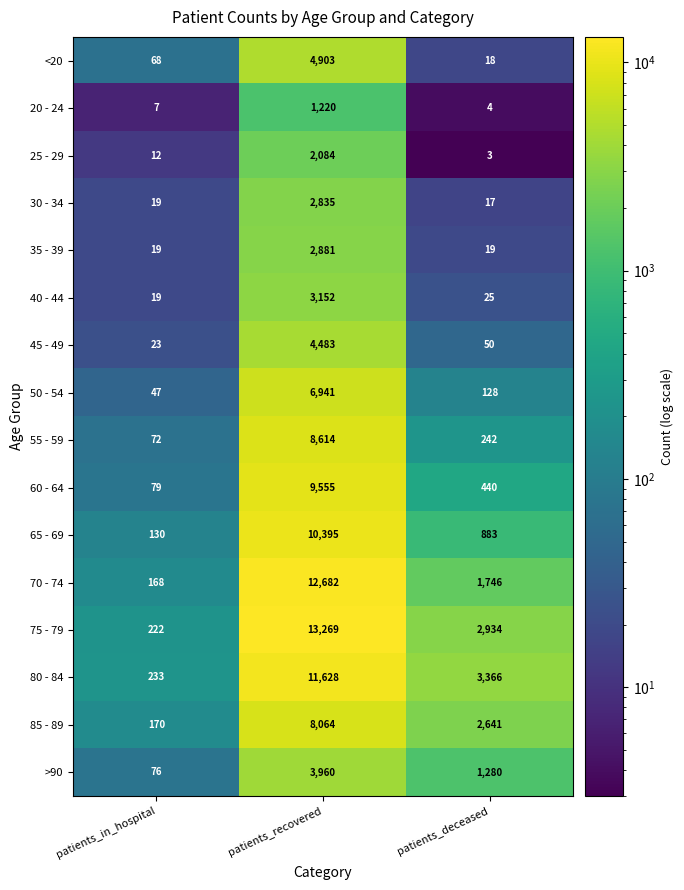

What is the greatest value displayed?

13269